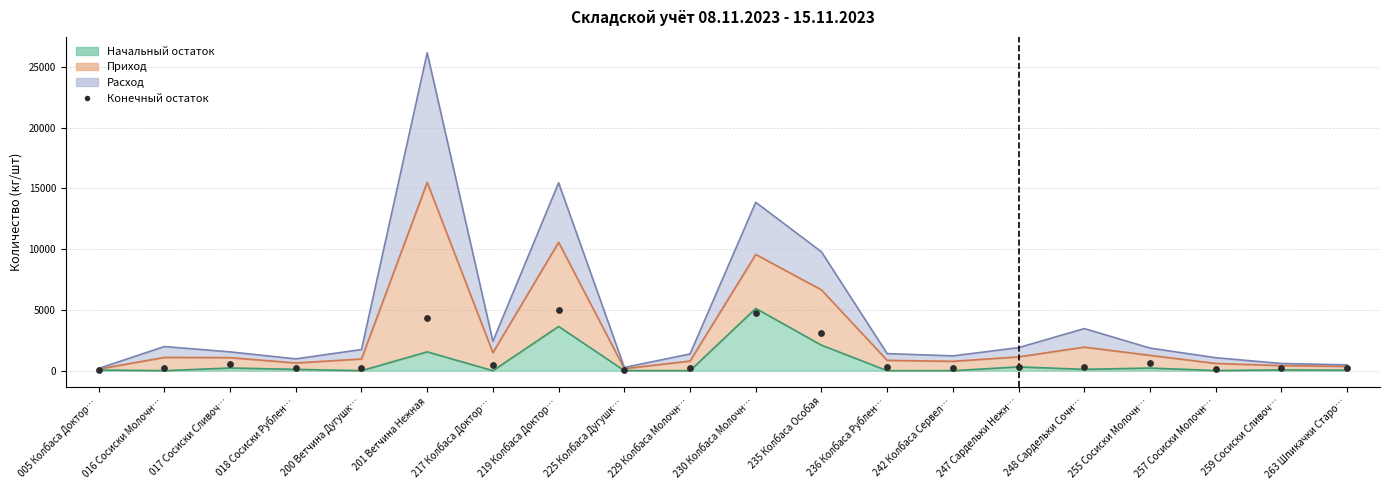

Which has a higher value, 255 Сосиски Молочн… or 247 Сардельки Нежн…?

255 Сосиски Молочн…